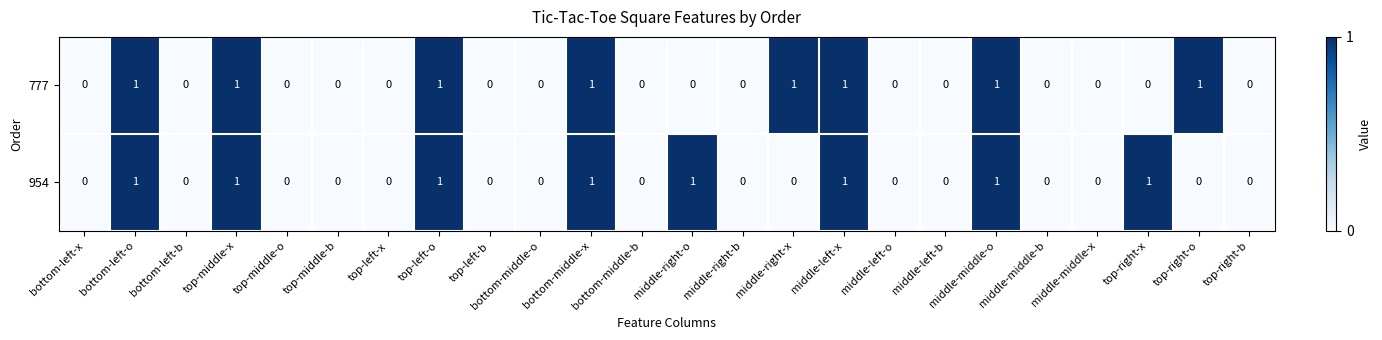

How many 954 values are between 0 and 1?

24